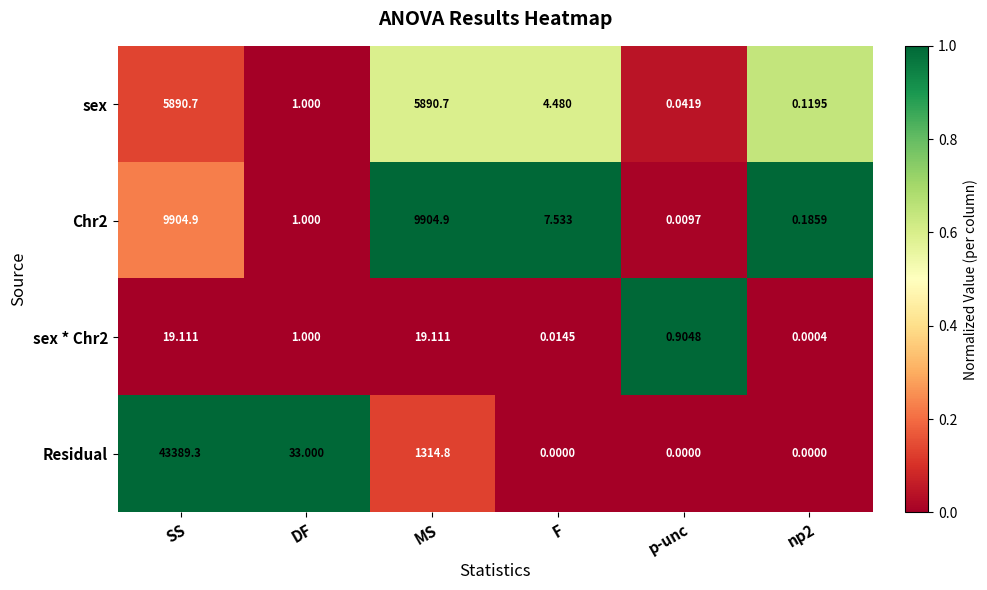

What is the difference between the highest and lowest values at F?

7.5